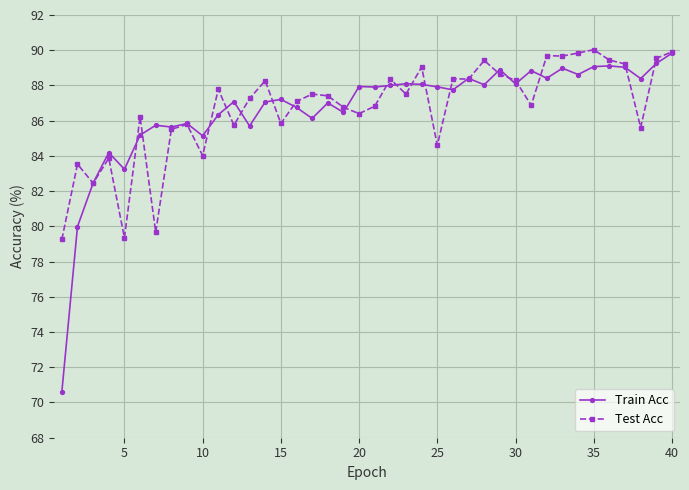

True or false: Train Acc has more than 0 points higher than both neighbors.

True